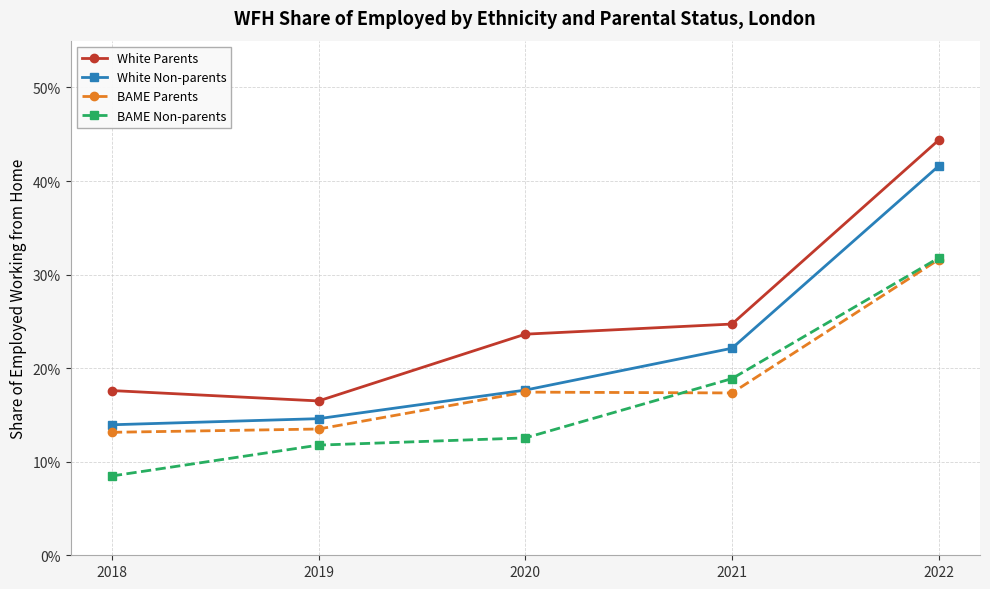

What is the value of the White Non-parents point at the 2nd from the left?

14.6